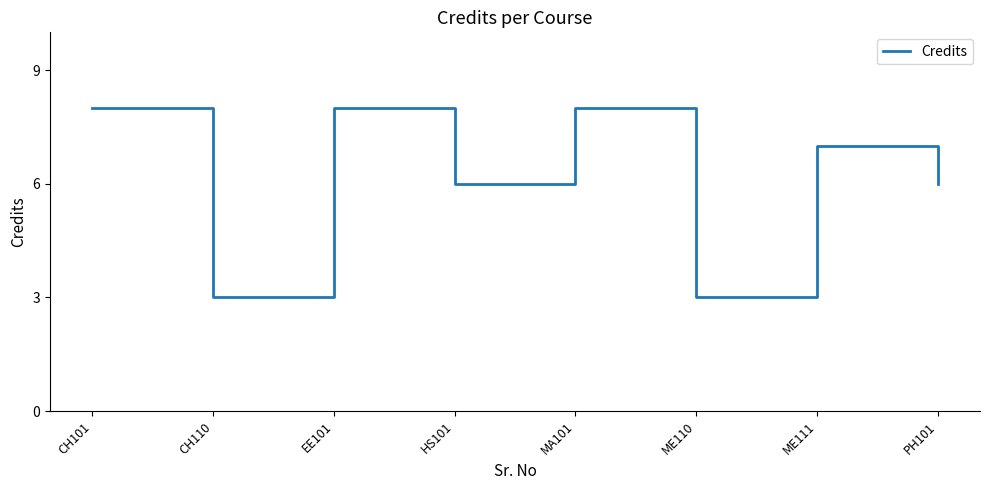

What is the maximum value shown in the chart?

8